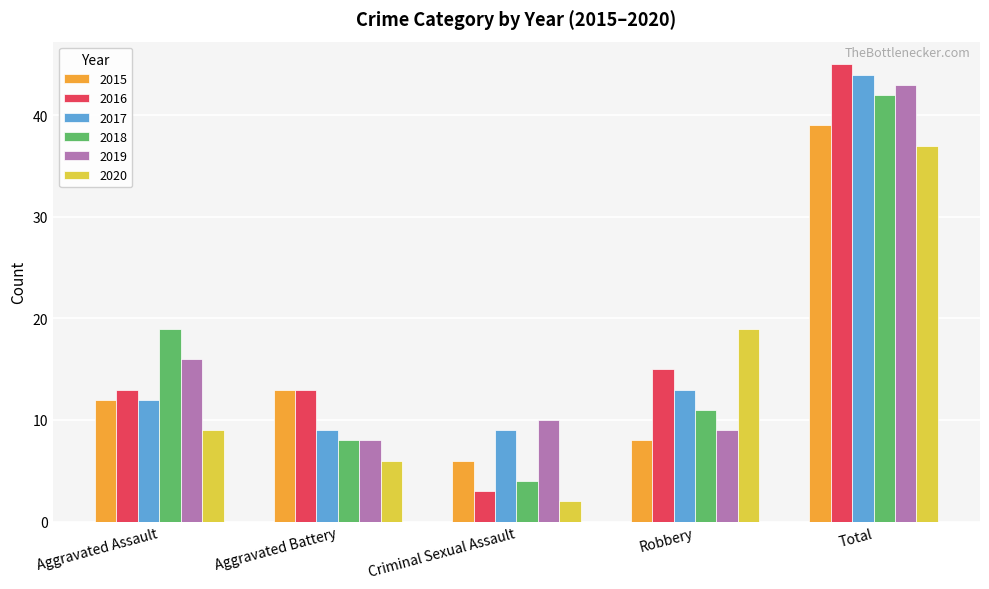

Is the value of 2015 at Total greater than the value of 2017 at Robbery?

Yes